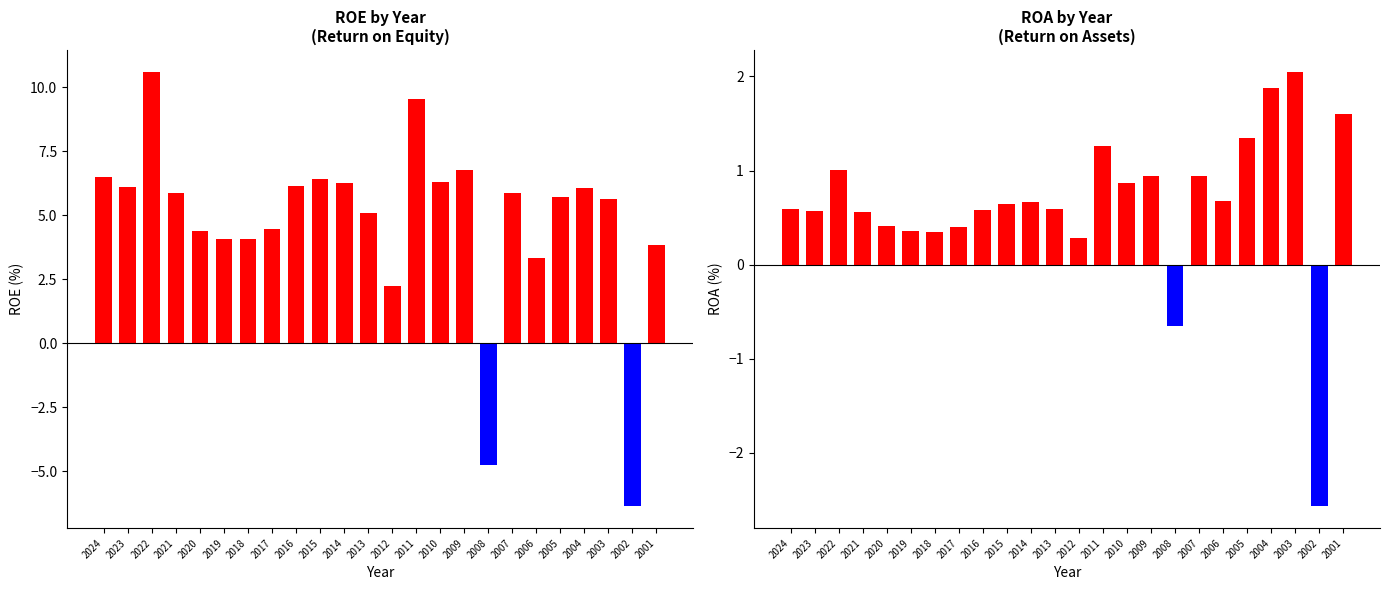

What is the highest value of the ROE series?

10.6